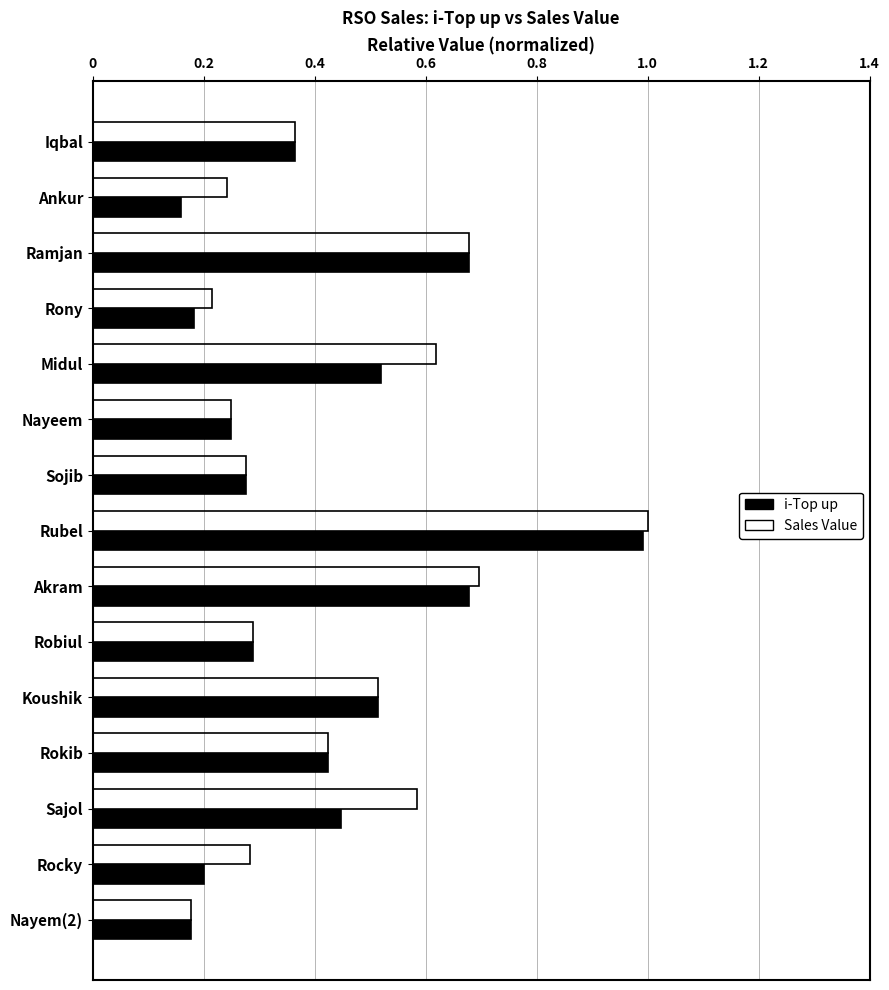

Rank the series by their average value, from highest to lowest.

Sales Value, i-Top up